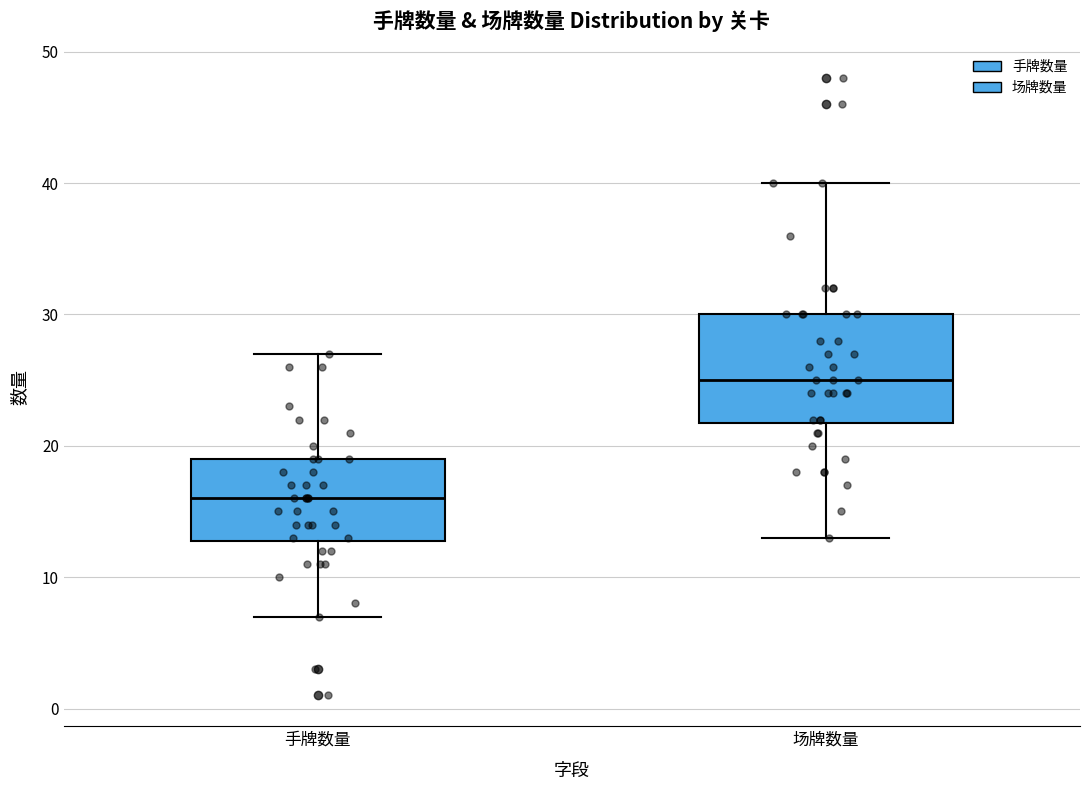

Reading left to right, read every box against the y-axis: the position of its median line, the range the box covers, and the ends of its whiskers. The values are not printed on the chart, so give them approximately, as read against the axis.

手牌数量: median 16, box 13 to 19, whiskers 7 to 27
场牌数量: median 25, box 22 to 30, whiskers 13 to 40